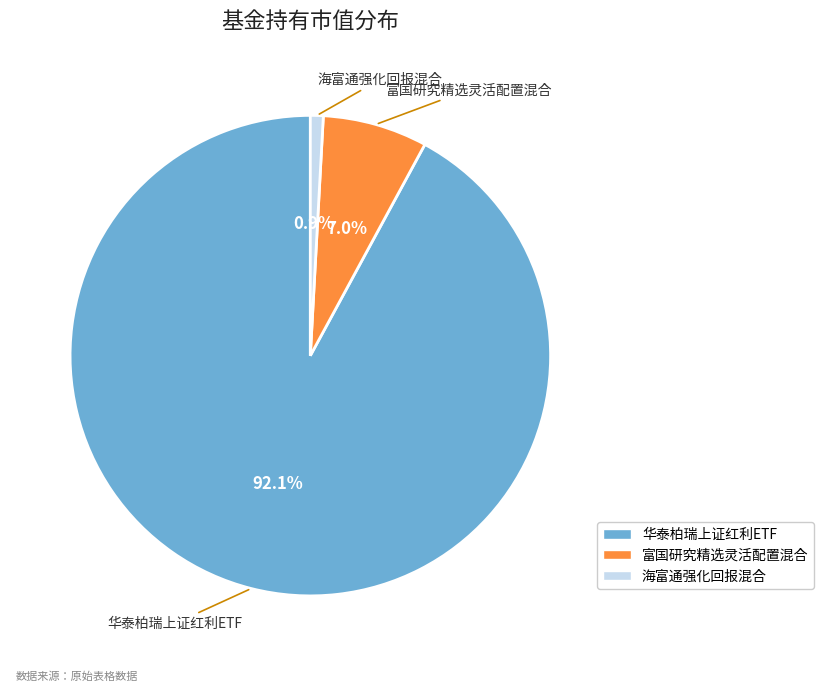

Between 华泰柏瑞上证红利ETF and 富国研究精选灵活配置混合, which is larger?

华泰柏瑞上证红利ETF